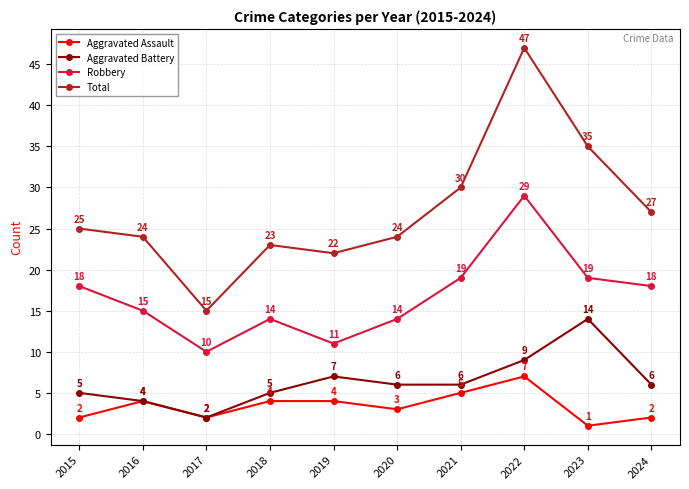

How many data points does each series have?

10